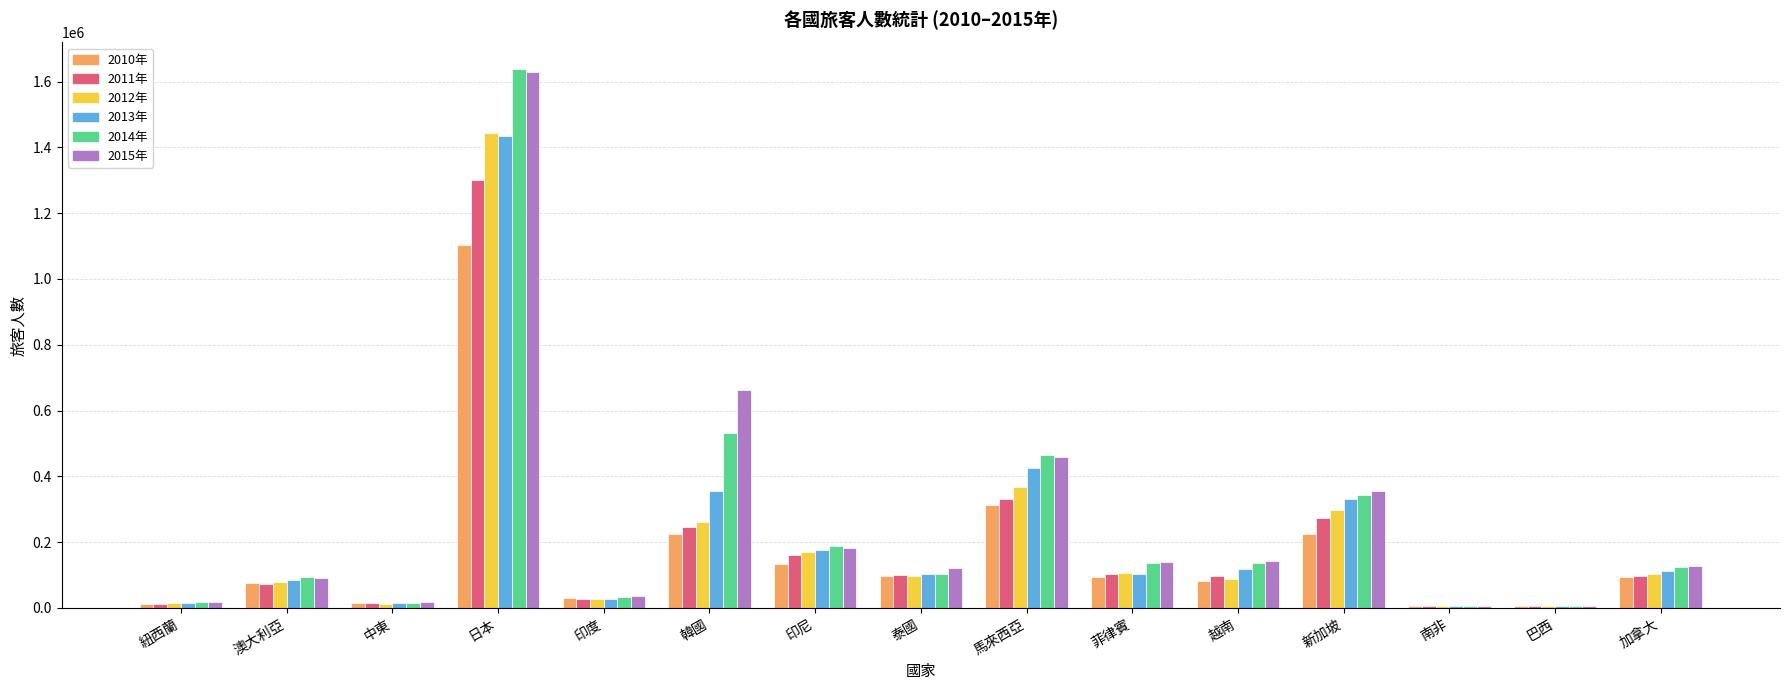

How many groups of bars are there?

15